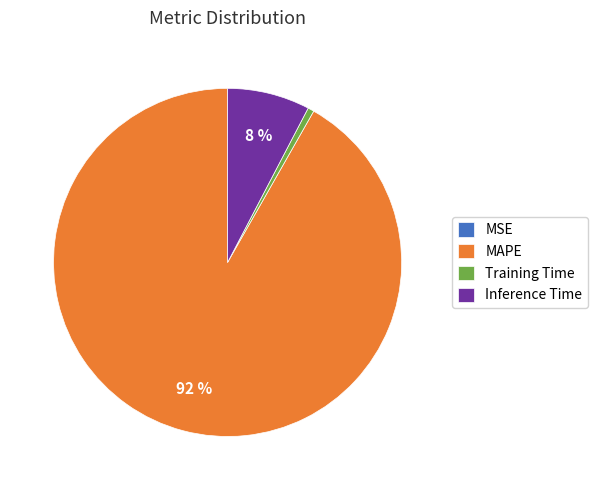

Is there a majority slice in this chart?

Yes